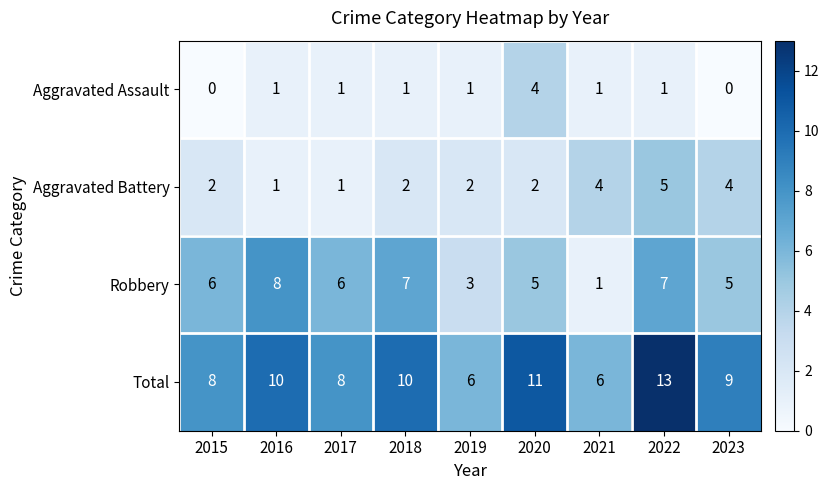

What is the greatest value displayed?

13